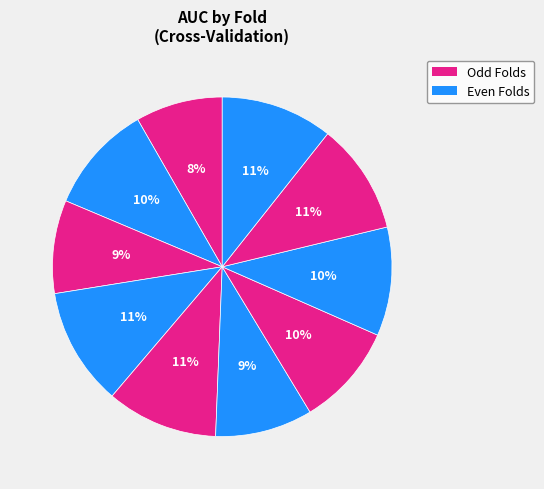

To the nearest percent, what is the average slice percentage?

10%